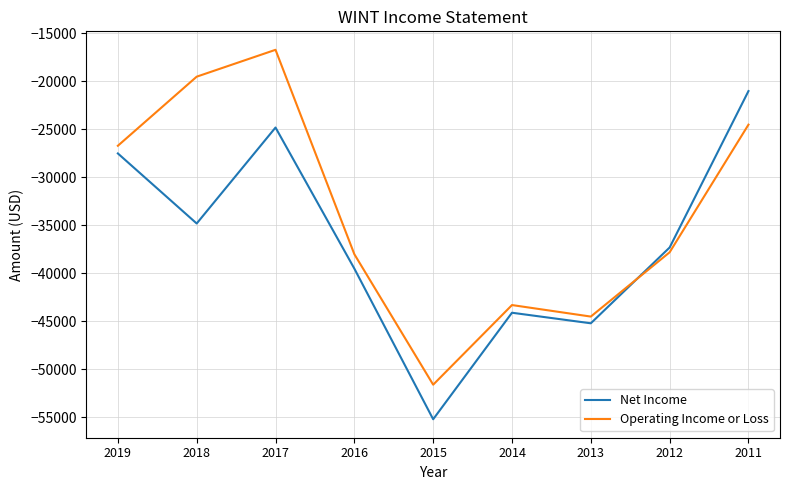

Is the value of Operating Income or Loss at 2012 greater than the value of Net Income at 2018?

No